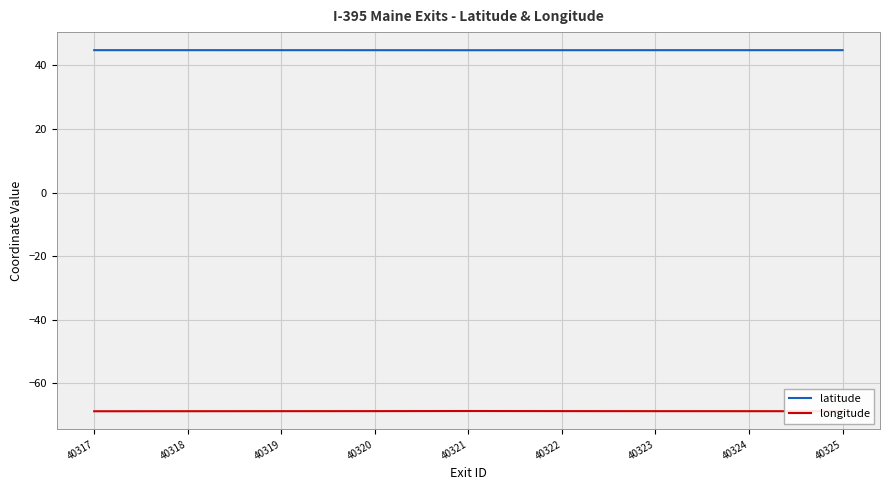

What is the difference between the highest and lowest values at 40319?

113.6